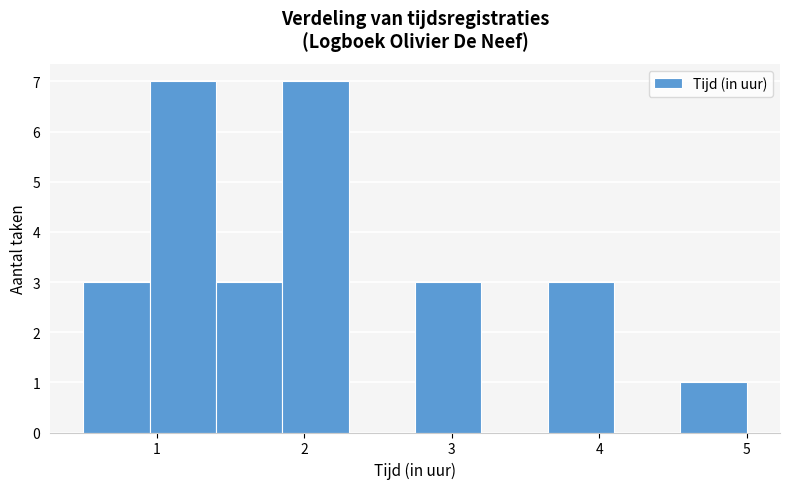

Reading left to right, list every bar in this chart as the range it spans on the x-axis followed by its height. Neither the bar edges nor the heights are printed on the chart, so give them approximately, as read against the axes.

0.50 to 0.95: 3
0.95 to 1.40: 7
1.40 to 1.85: 3
1.85 to 2.30: 7
2.30 to 2.75: 0
2.75 to 3.20: 3
3.20 to 3.65: 0
3.65 to 4.10: 3
4.10 to 4.55: 0
4.55 to 5.00: 1